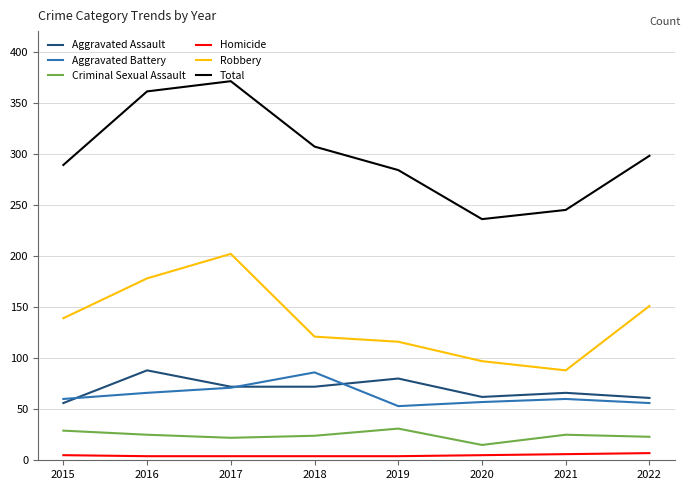

True or false: Aggravated Battery and Total cross at least once.

False